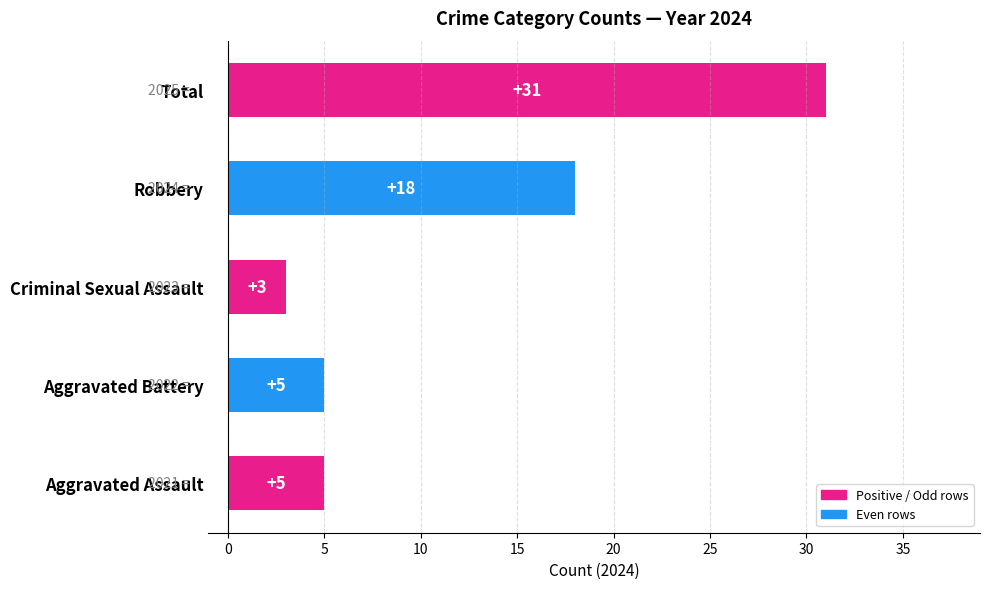

Reading top to bottom, what are all the values shown in this chart?

31	18	3	5	5